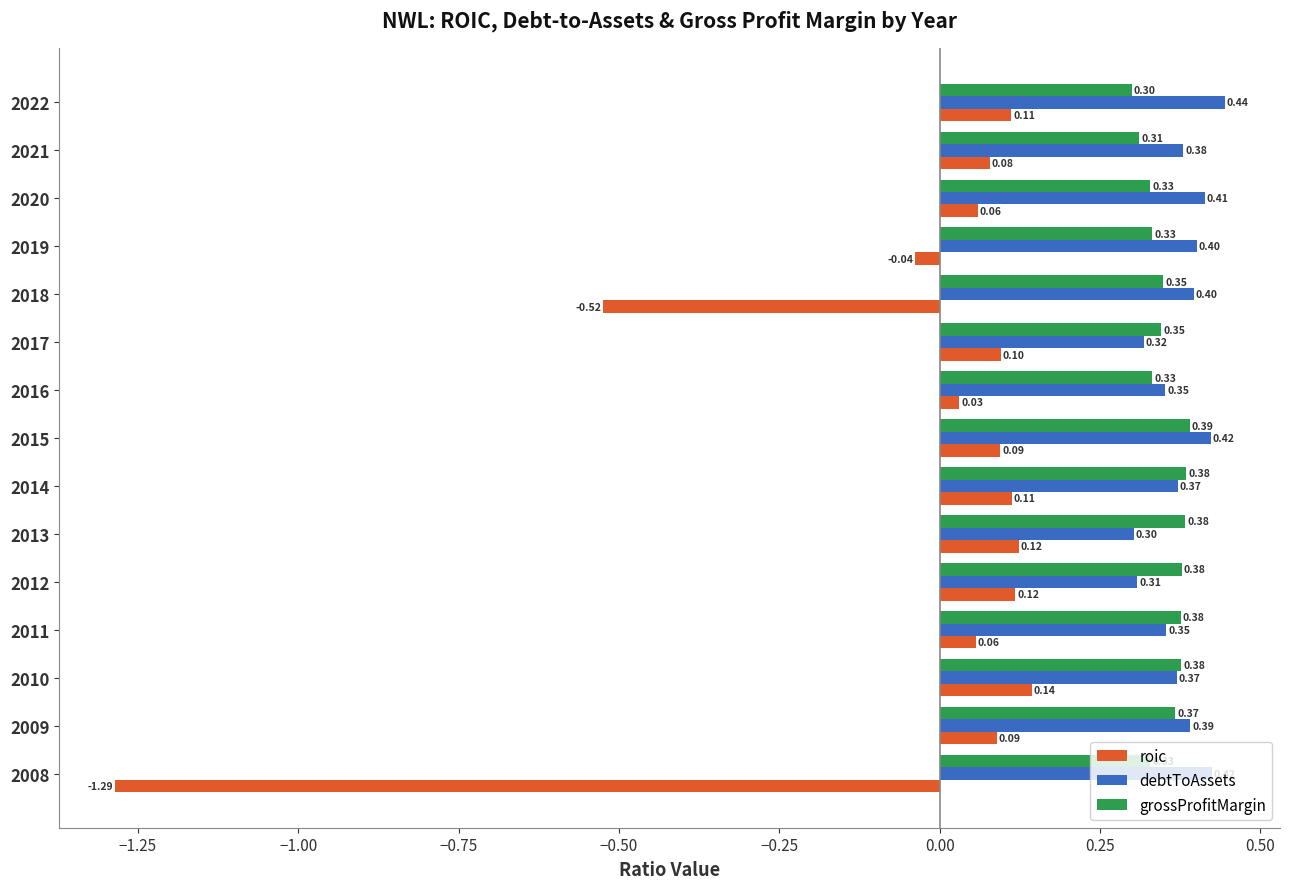

How many debtToAssets values are between 0 and 1?

15